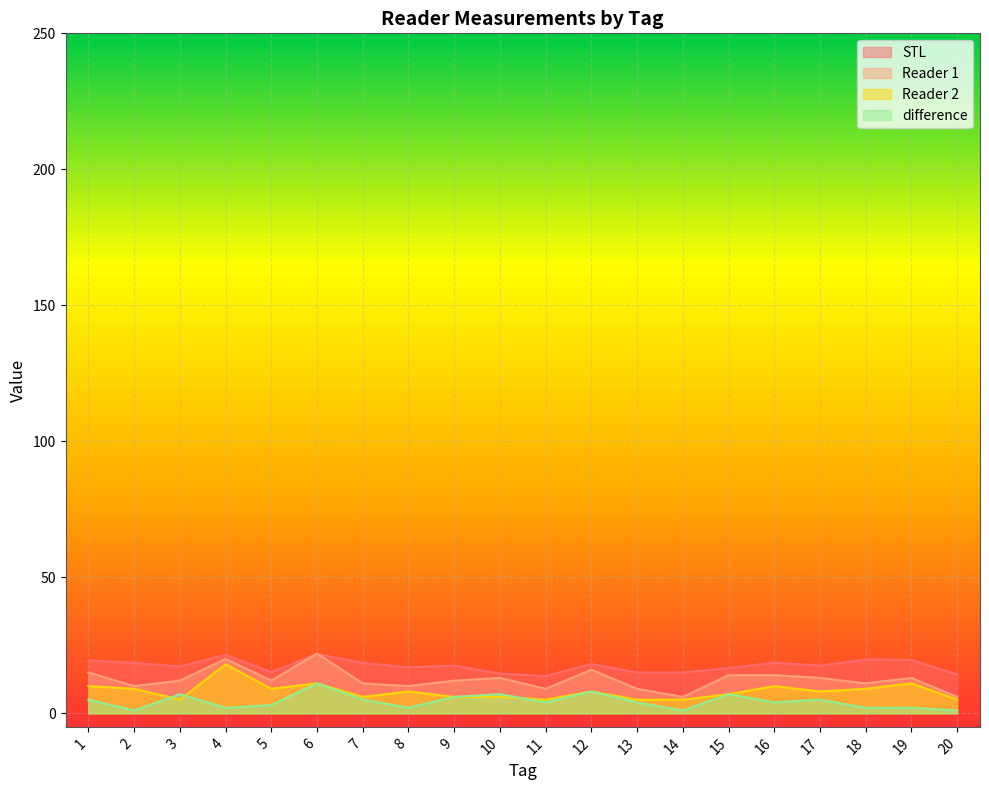

How many data points does each series have?

20